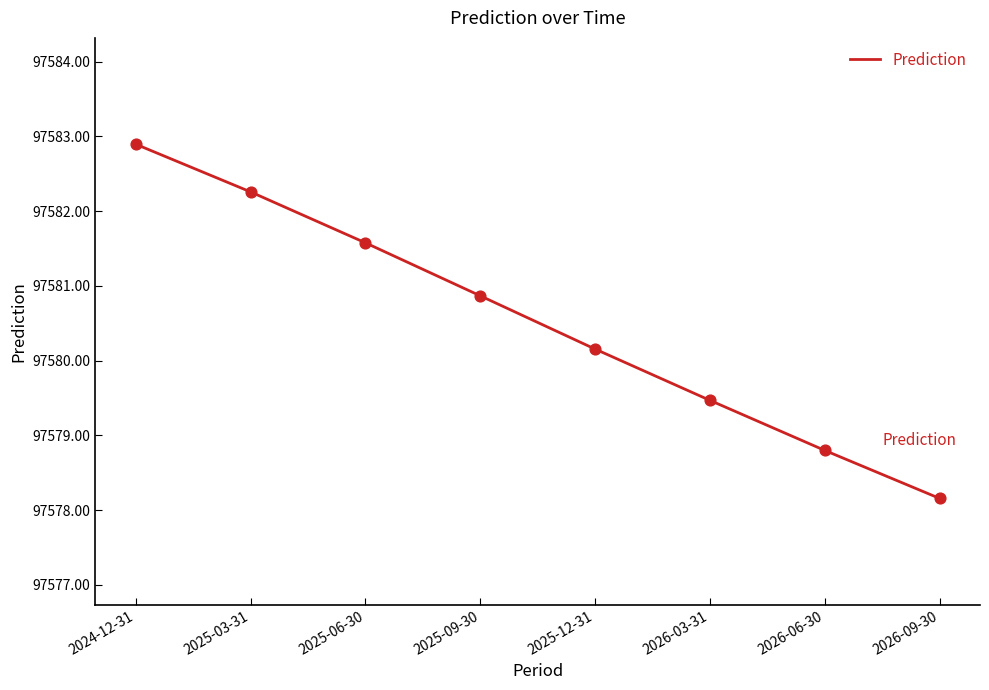

What is the change in value from 2025-03-31 to 2025-12-31?

-2.1